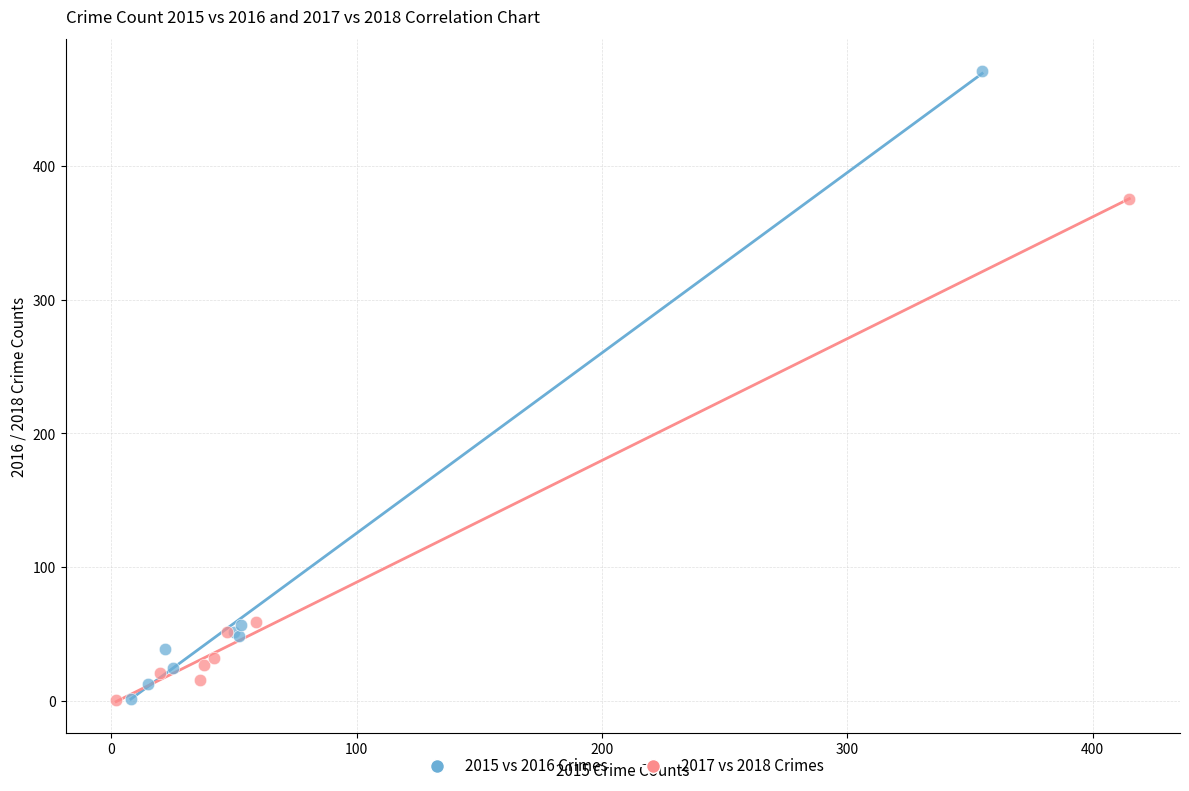

What are all the series names shown in the legend?

2015 vs 2016 Crimes, 2017 vs 2018 Crimes